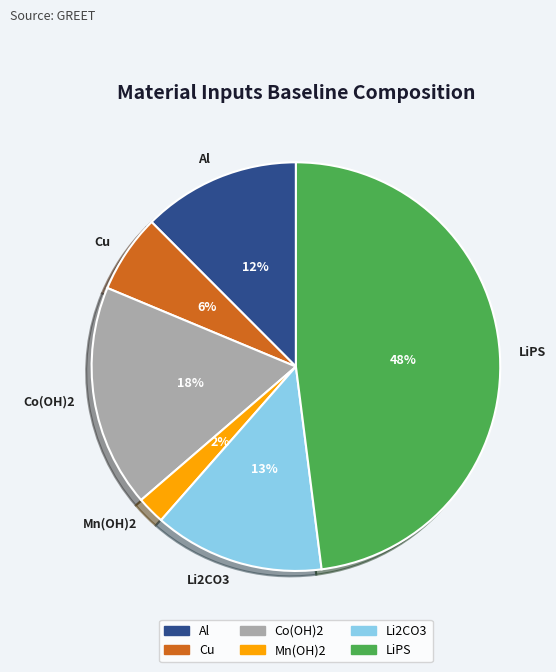

Does Cu represent more than half of the total?

No